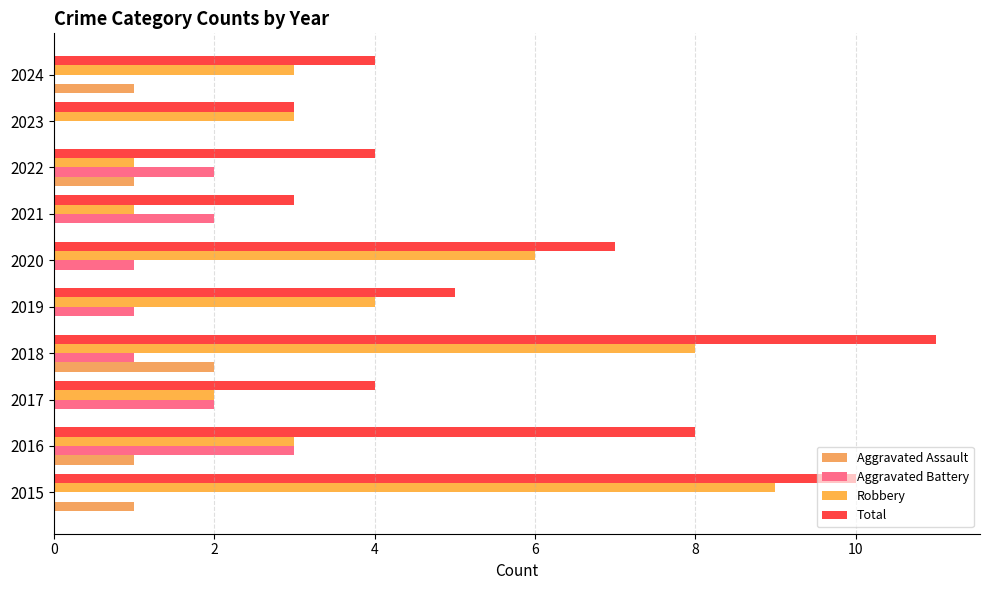

Reading left to right, transcribe all the data shown in this chart.

Aggravated Assault: 1	1	0	2	0	0	0	1	0	1
Aggravated Battery: 0	3	2	1	1	1	2	2	0	0
Robbery: 9	3	2	8	4	6	1	1	3	3
Total: 10	8	4	11	5	7	3	4	3	4